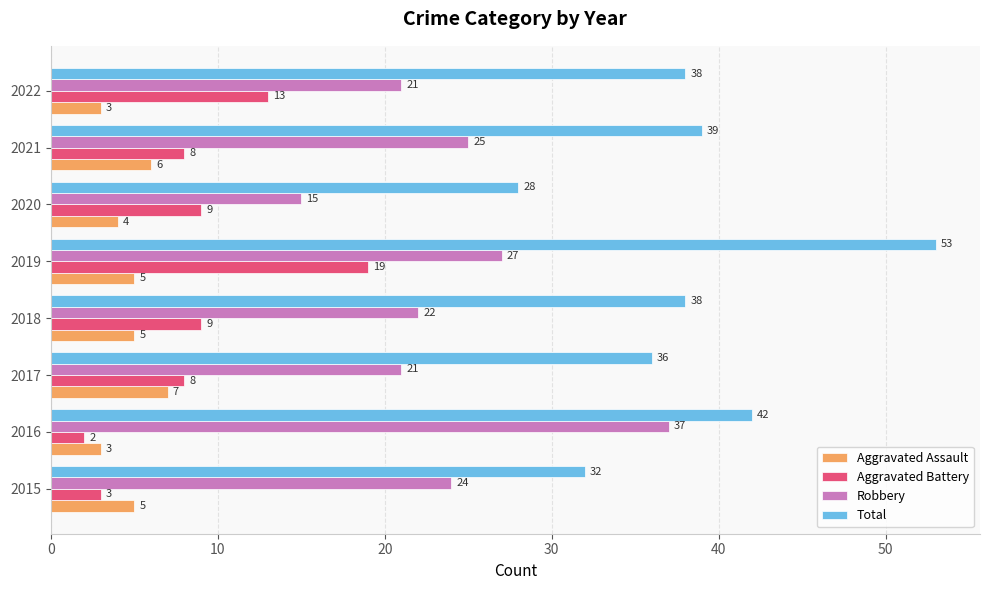

What is the highest value of the Aggravated Battery series?

19